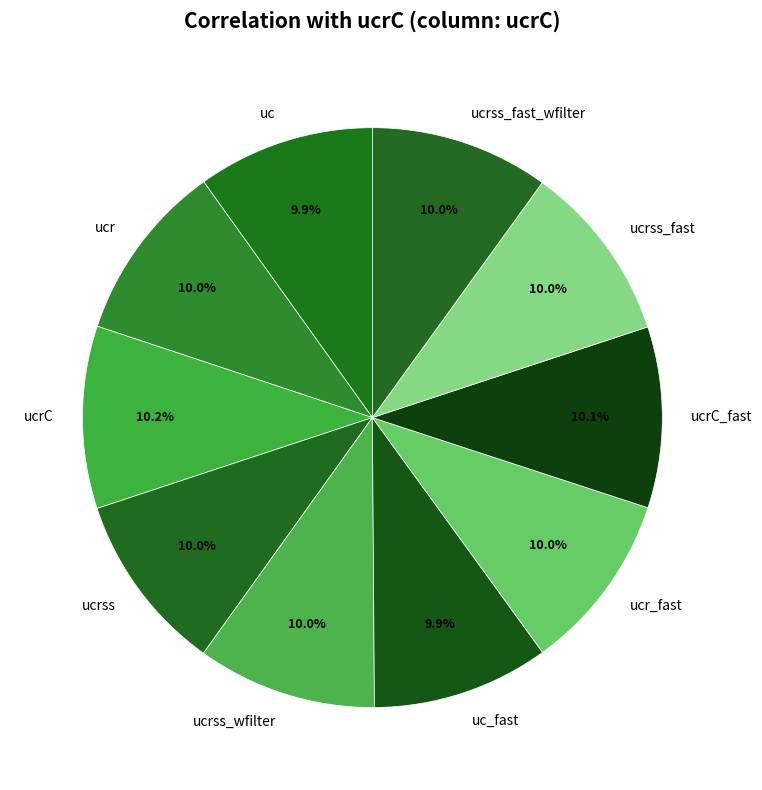

To the nearest percent, what percentage of the pie is ucr_fast?

10%